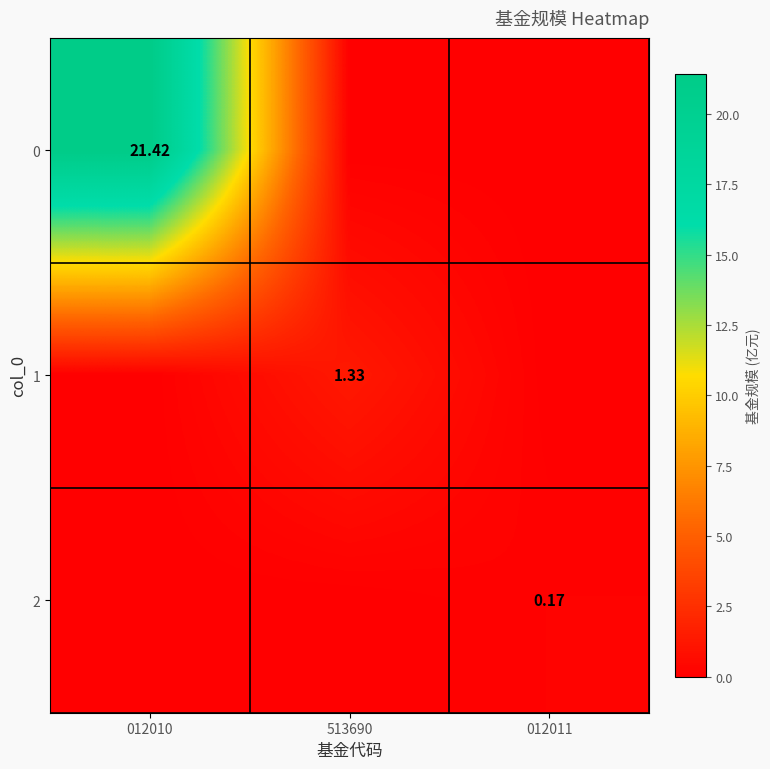

The 1 series shows 2.3 at 513690. True or false?

False